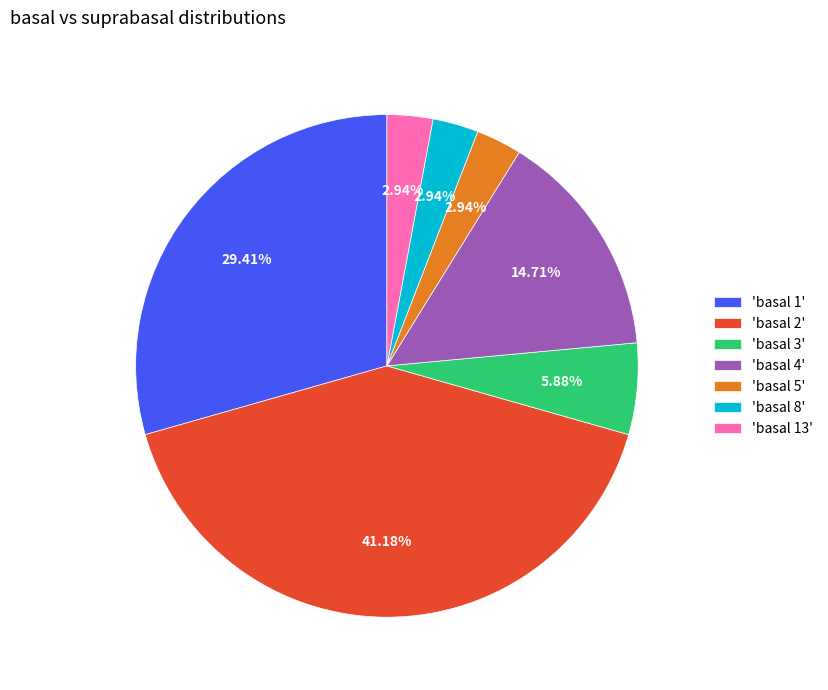

Between 'basal 13' and 'basal 4', which is larger?

'basal 4'